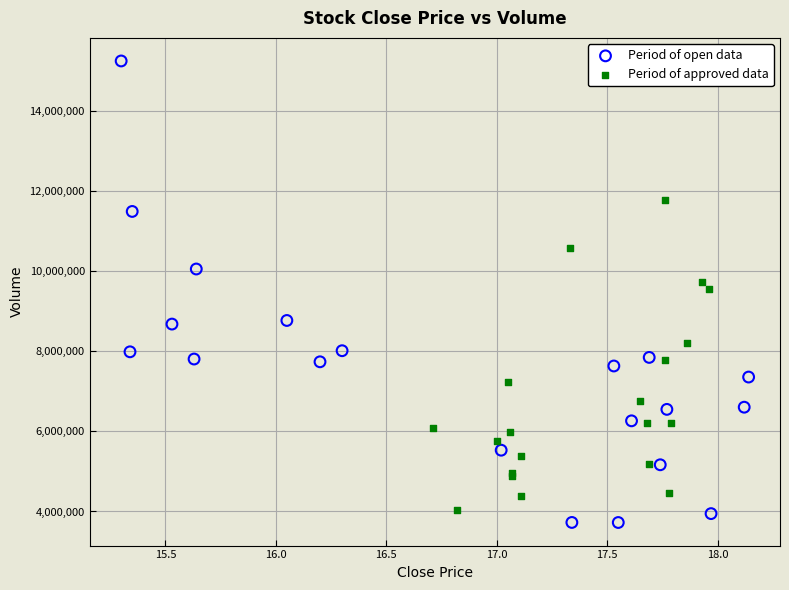

Which series contains the lowest Y value?

Period of open data